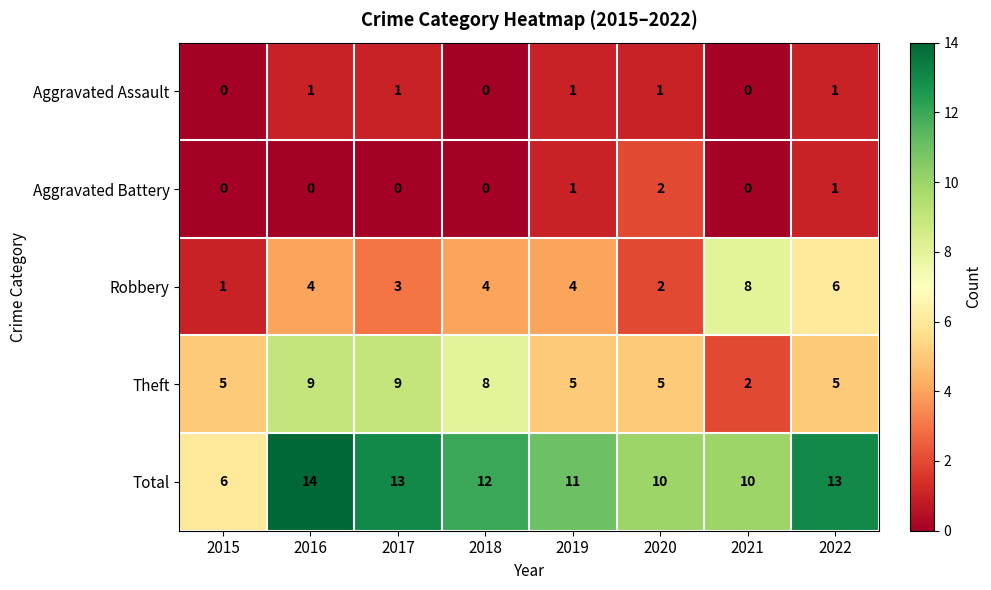

The Robbery series shows 2 at 2020. True or false?

True